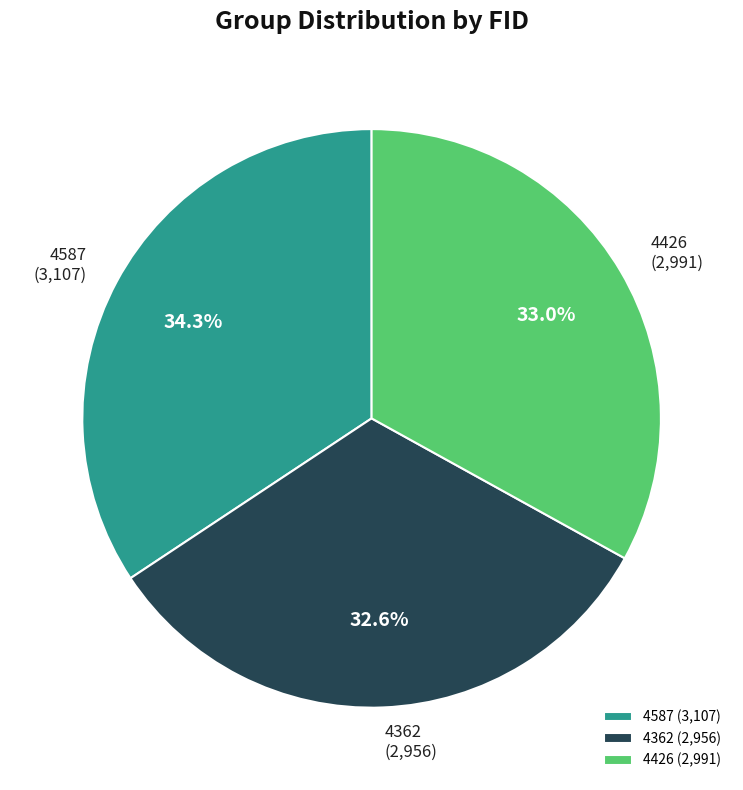

Is 4362 the majority of the pie?

No